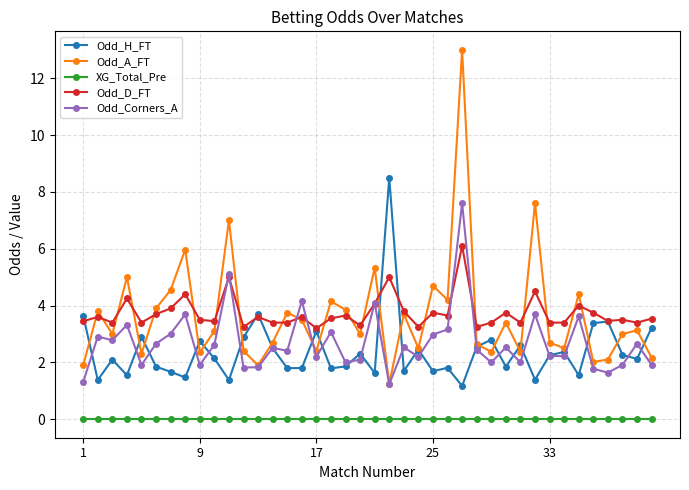

Which series has the largest range (max minus min)?

Odd_A_FT